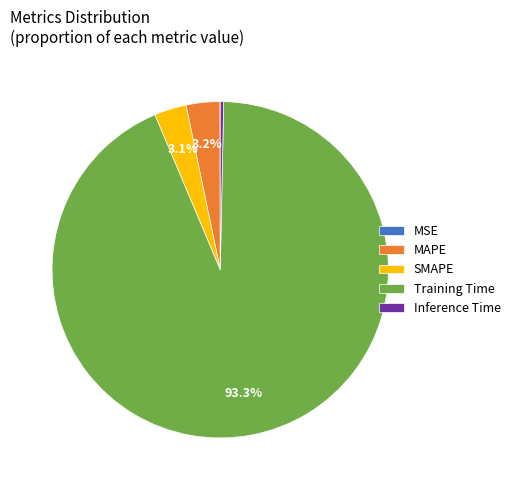

To the nearest percent, what is the difference between the Inference Time and Training Time slice percentages?

93%